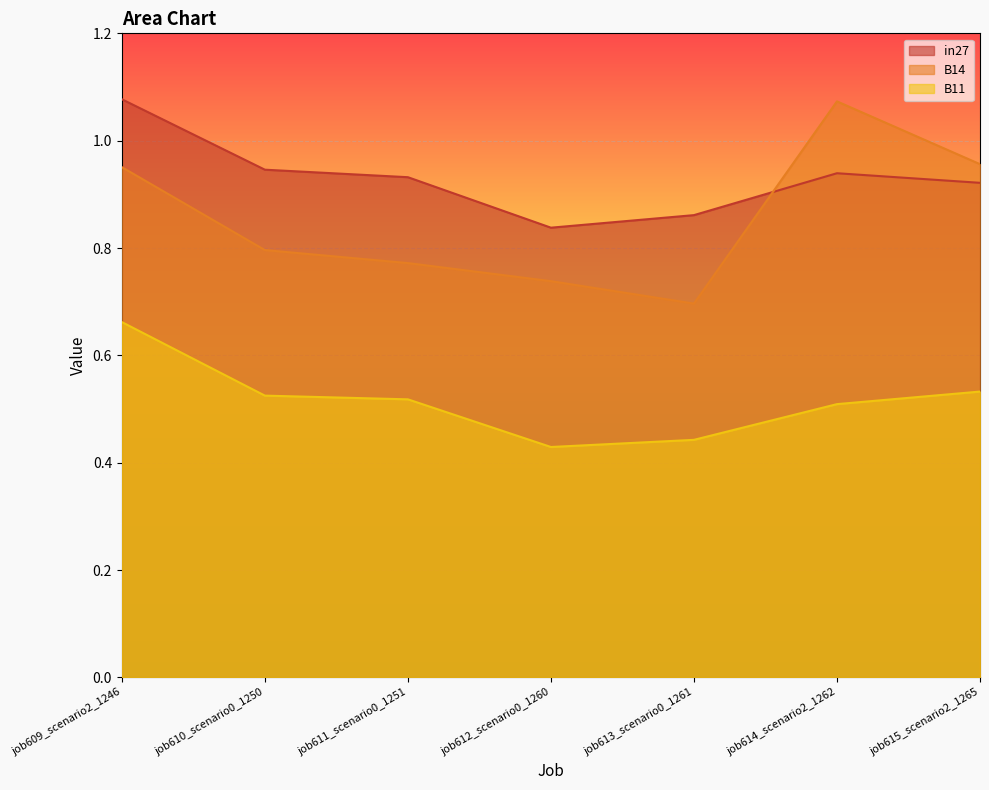

Reading right to left, transcribe all the data shown in this chart.

in27: 0.9	0.9	0.9	0.8	0.9	0.9	1.1
B14: 1.0	1.1	0.7	0.7	0.8	0.8	1.0
B11: 0.5	0.5	0.4	0.4	0.5	0.5	0.7